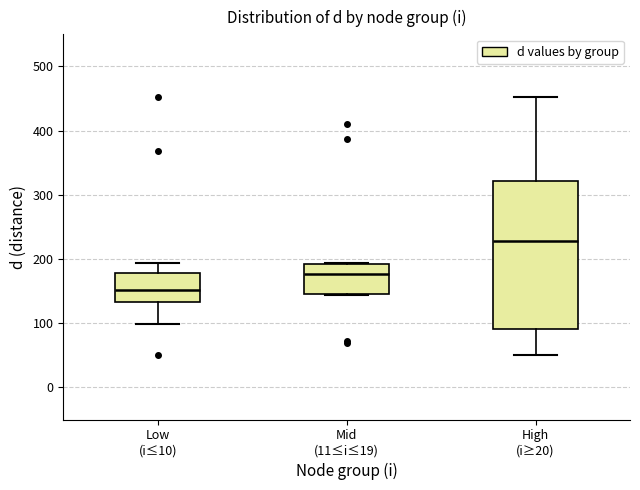

Which box's median line is the lowest?

Low (i≤10)